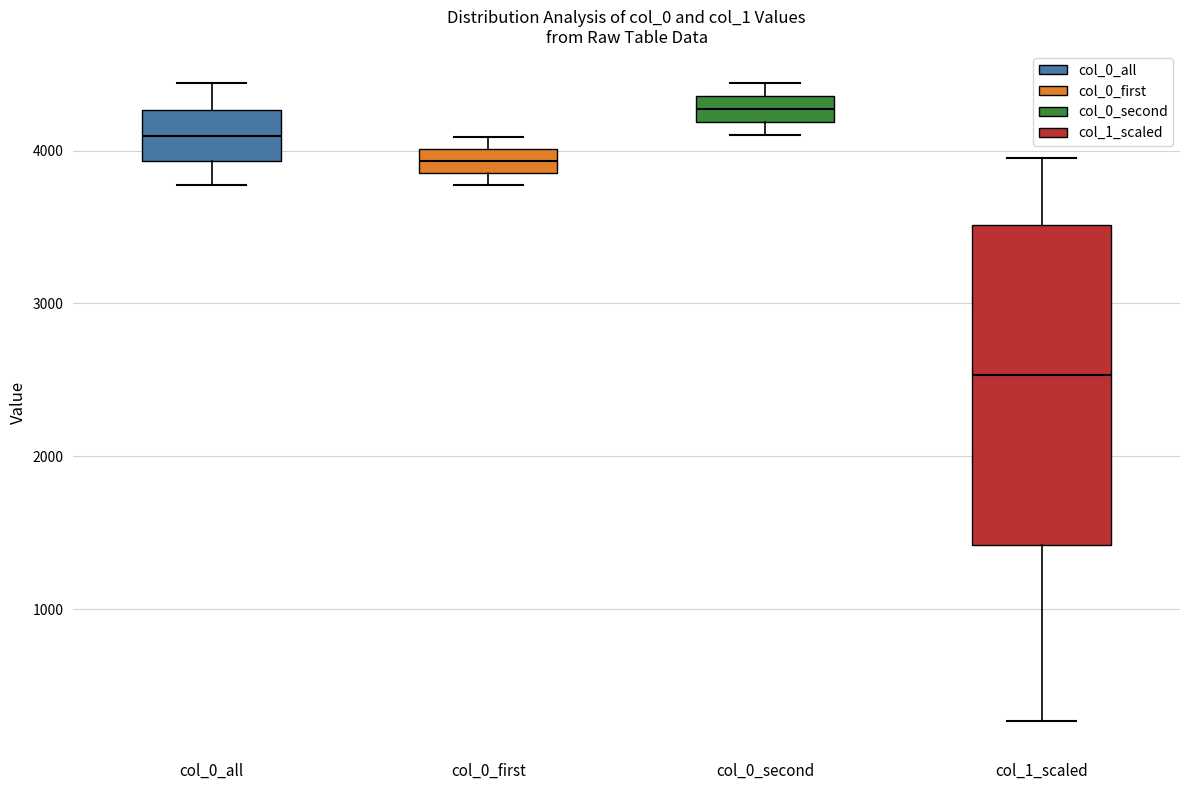

Where is the upper edge of the box for col_0_first on the y-axis? The values are not printed on the chart, so give them approximately, as read against the axis.

4000